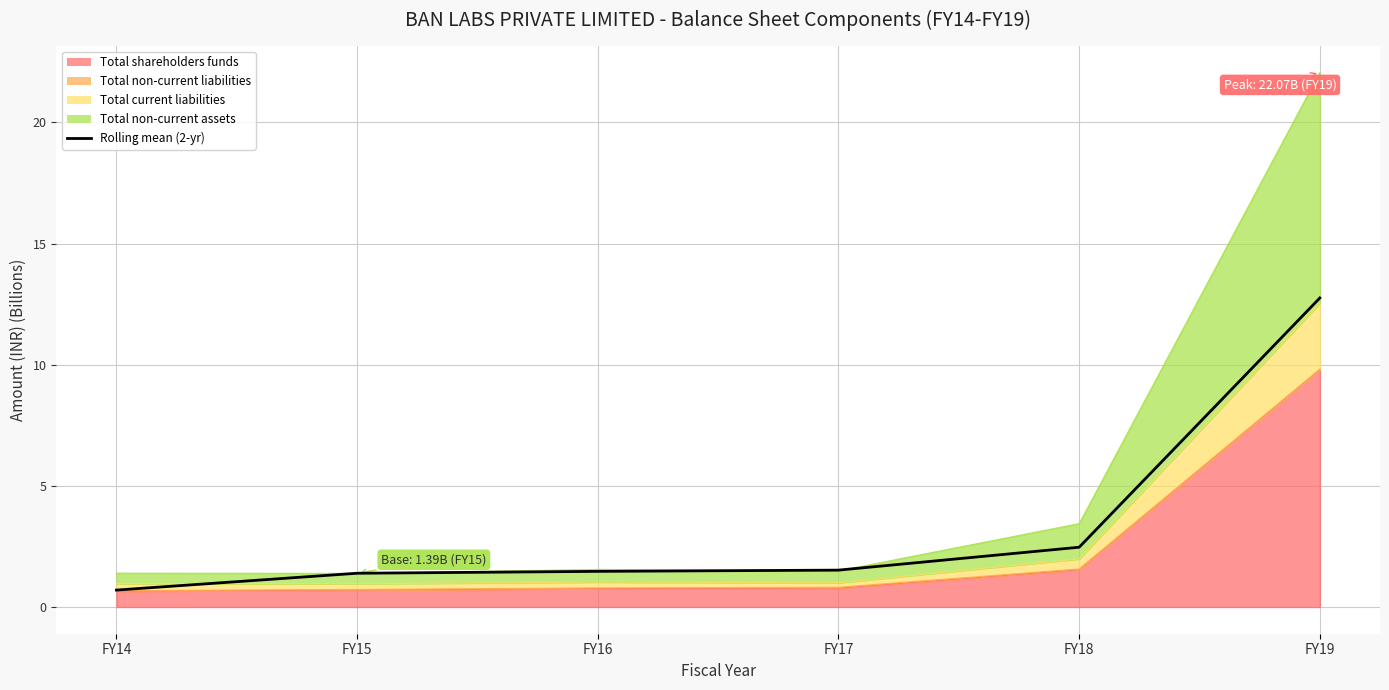

What value does the data have at FY18?

2.5